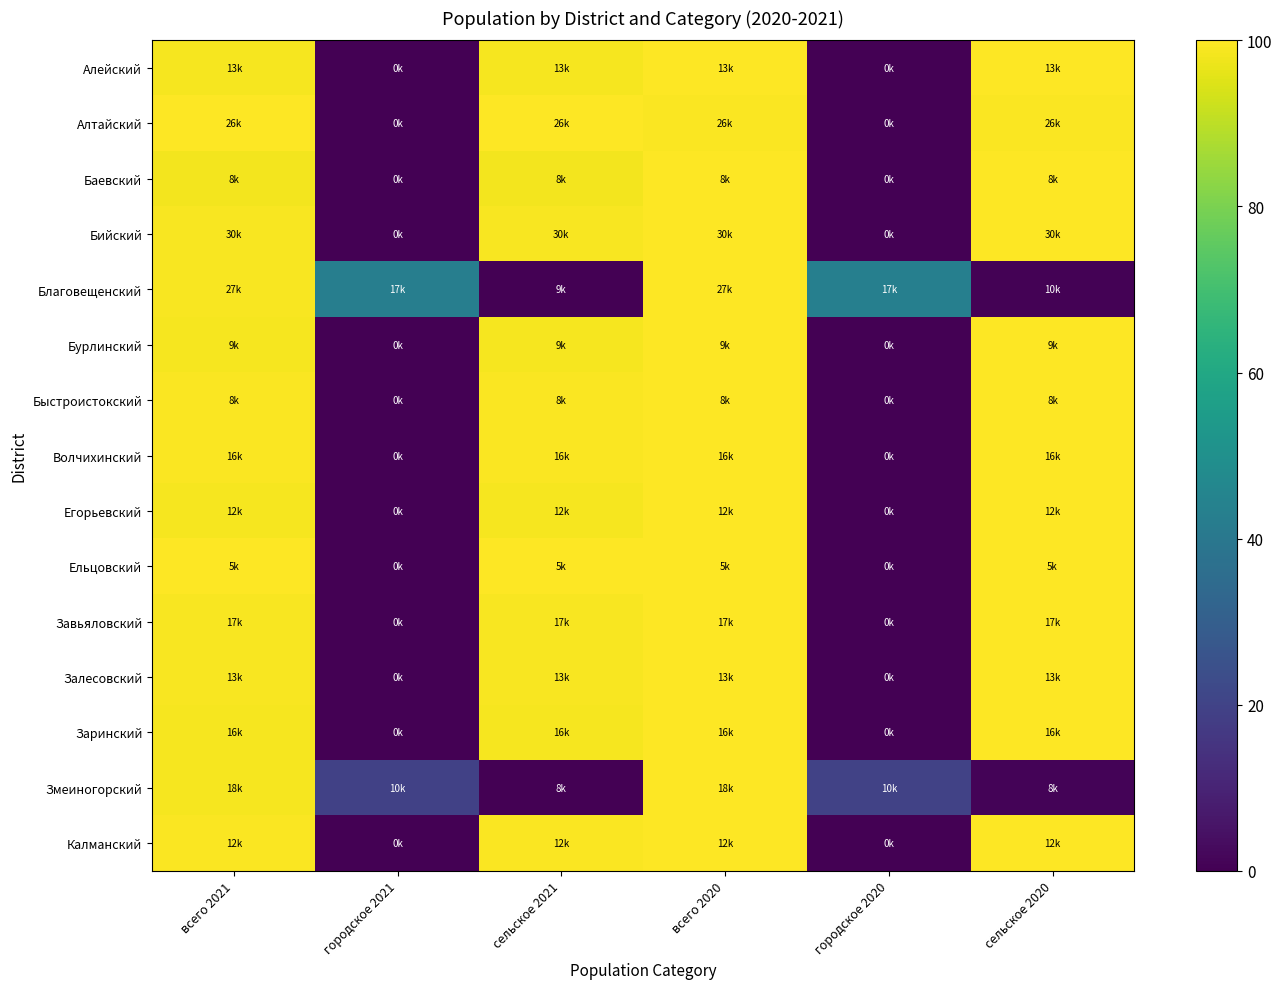

List the series in order of their peak value, highest first.

Бийский, Алтайский, Благовещенский, Завьяловский, Волчихинский, Заринский, Алейский, Залесовский, Калманский, Егорьевский, Змеиногорский, Бурлинский, Баевский, Быстроистокский, Ельцовский